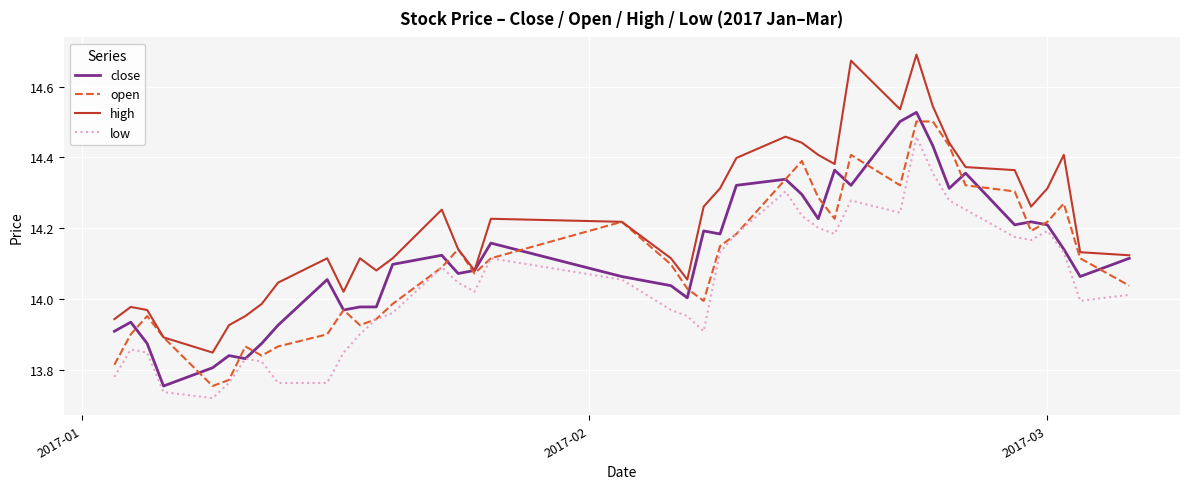

True or false: low and high intersect in this chart.

False